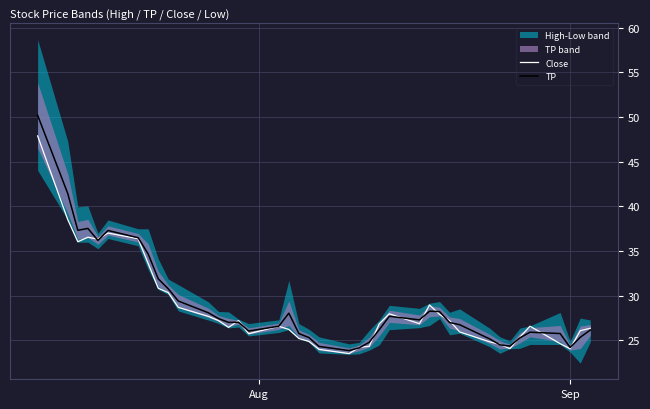

True or false: TP has more than 0 interior local peaks.

True